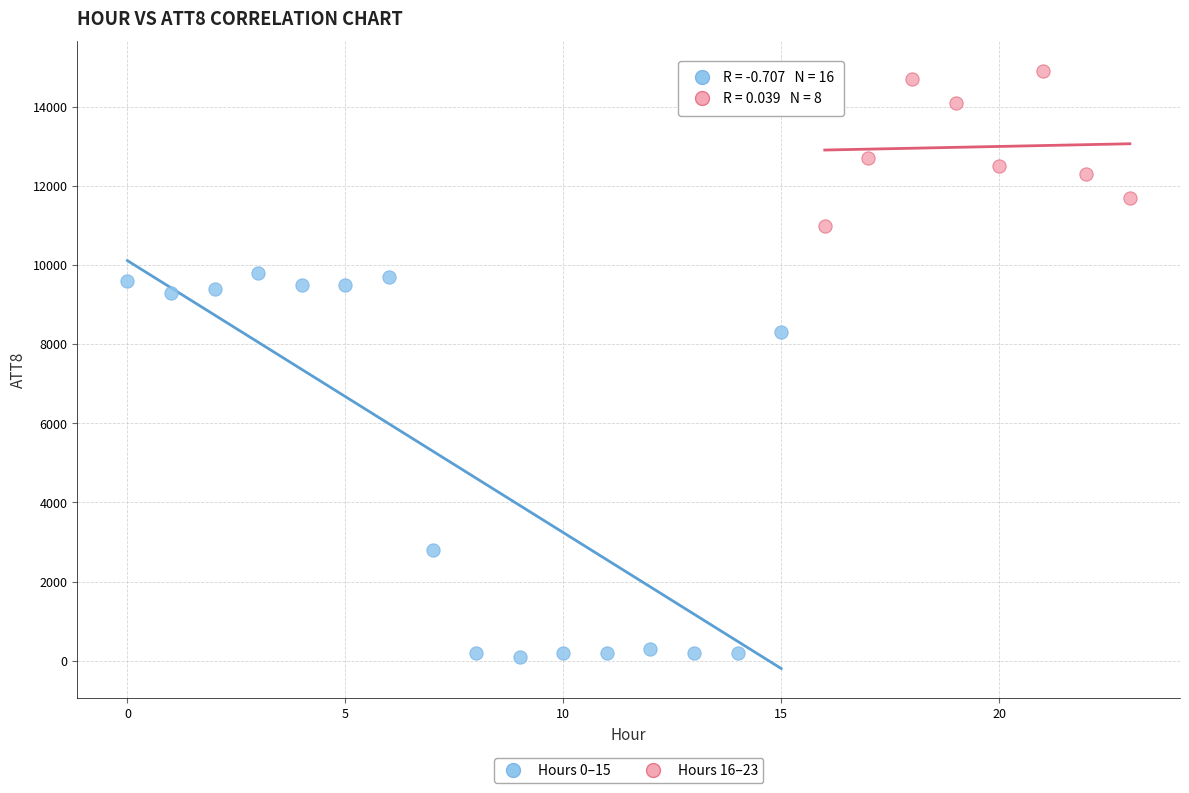

Which series reaches the maximum Y coordinate?

Hours 16–23